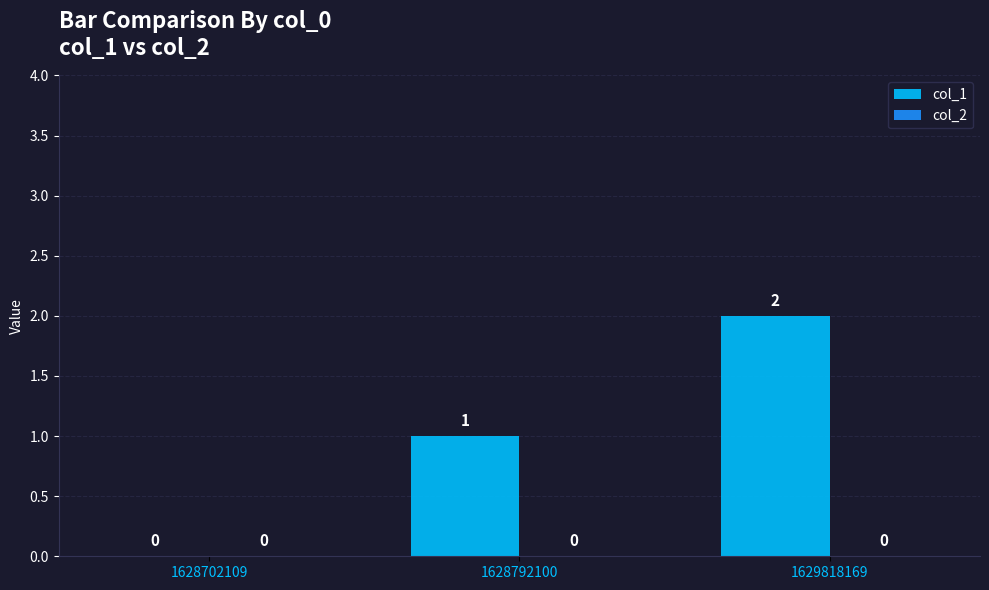

What is the sum of all values?

3